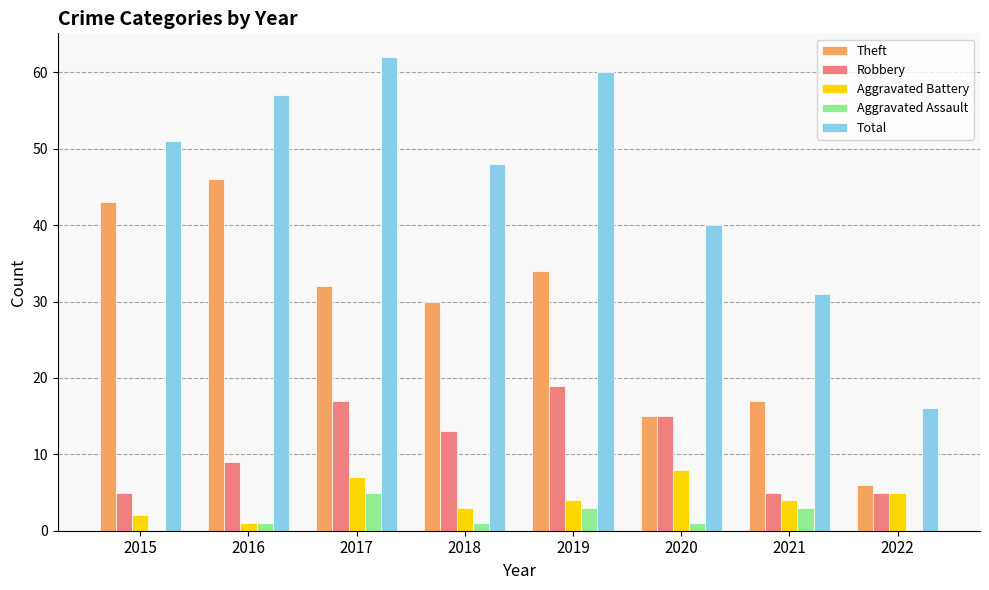

At which category is the sum across all series the highest?

2017